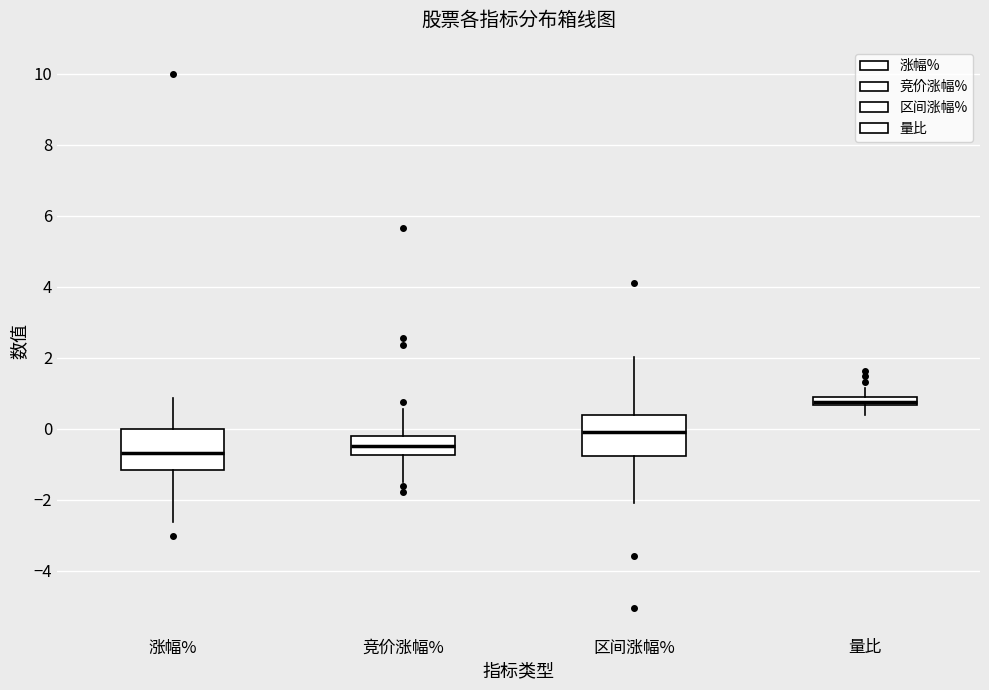

Where does the lower whisker of the box for 竞价涨幅% end on the y-axis? The values are not printed on the chart, so give them approximately, as read against the axis.

-1.6